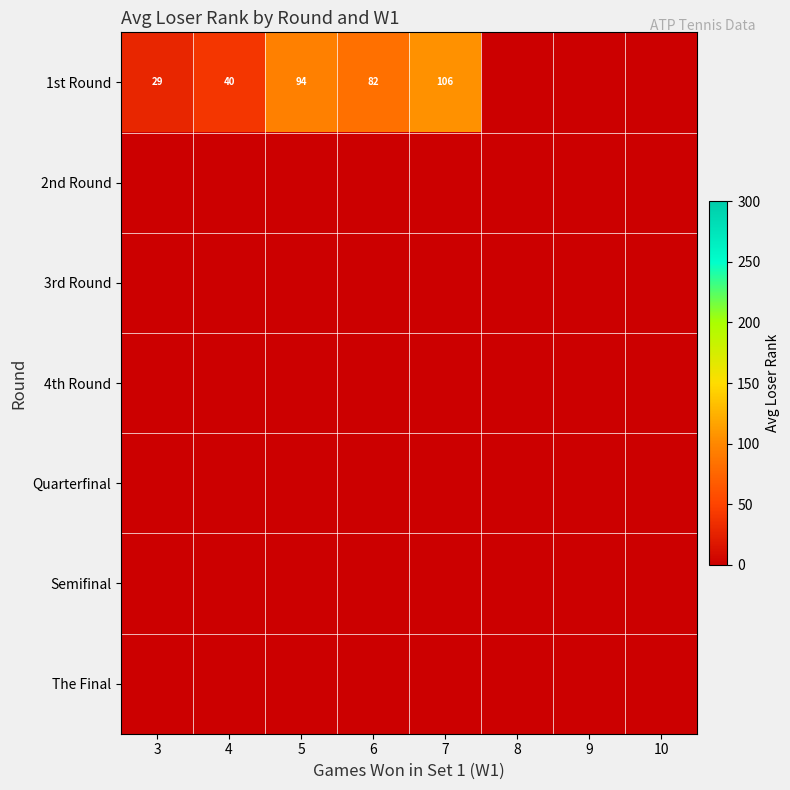

List the series in order of their peak value, highest first.

1st Round, 2nd Round, 3rd Round, 4th Round, Quarterfinal, Semifinal, The Final